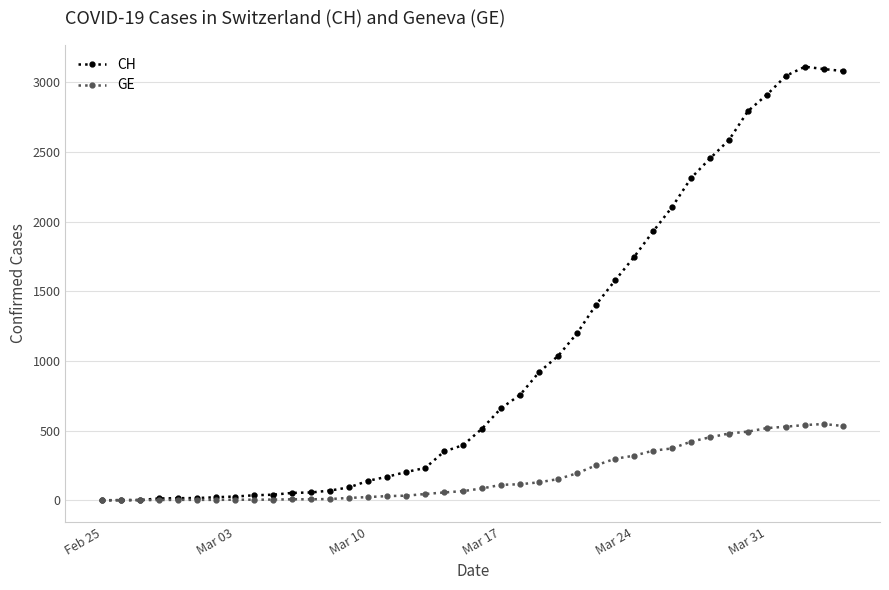

Does the chart display data point markers on the line(s)?

Yes